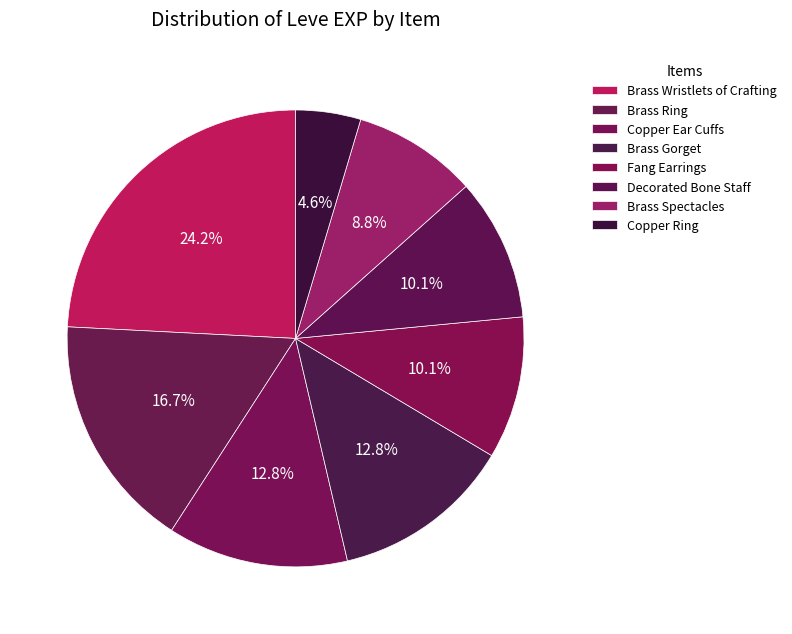

True or false: Brass Ring accounts for 26% of the total.

False